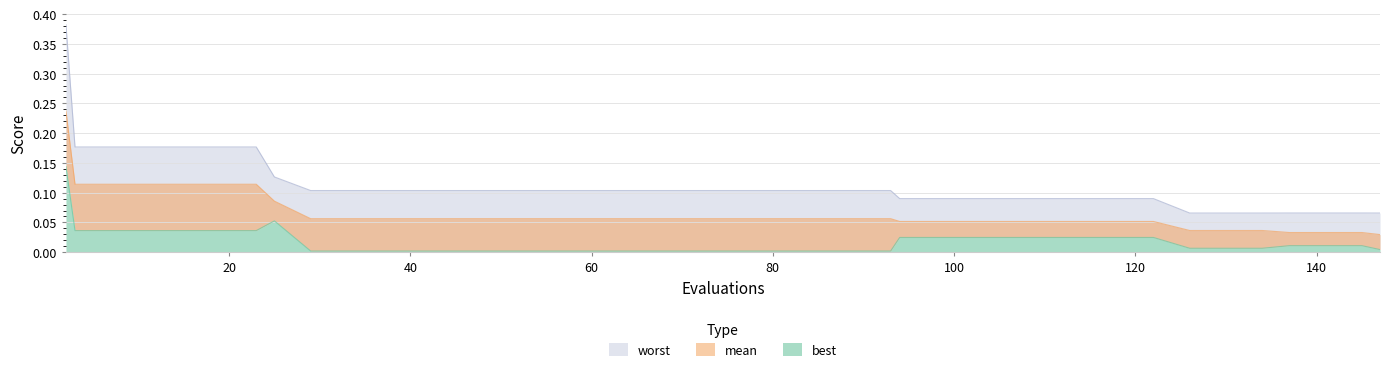

Which series has the largest range (max minus min)?

worst